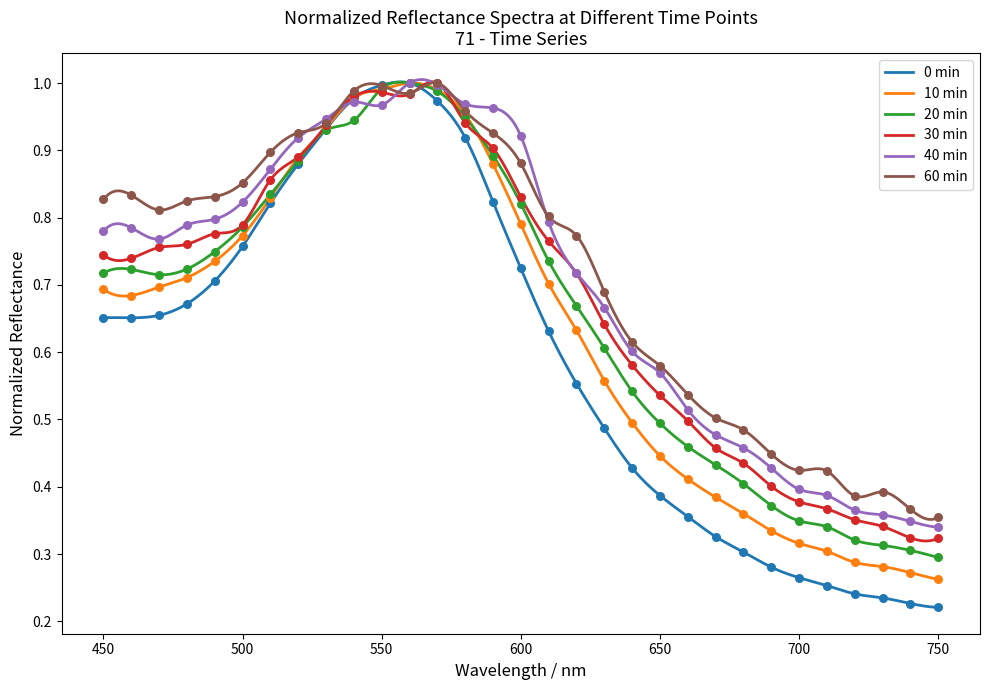

Is the value of 71 30min_normalized at 560 greater than the value of 71 60min_normalized at 710?

Yes